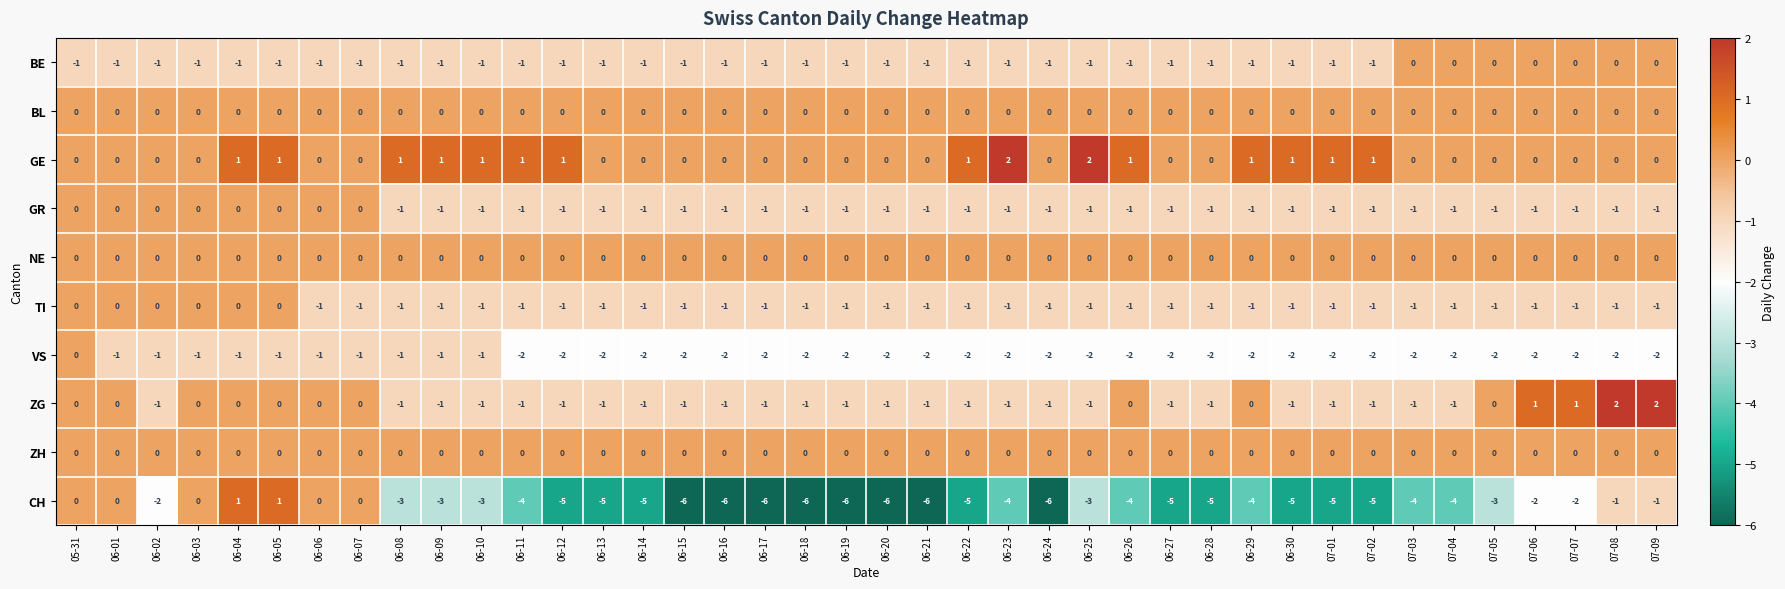

Which series has the largest total across all categories?

GE